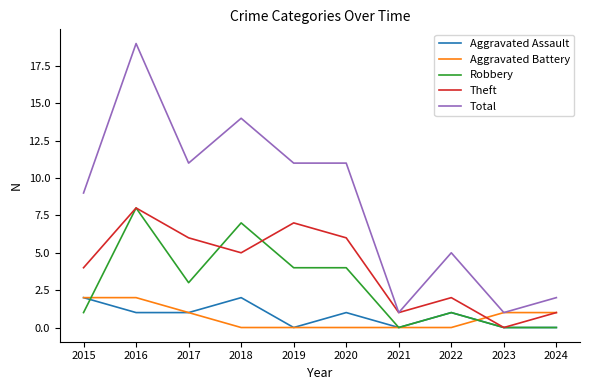

At which label does Total first exceed 11?

2016